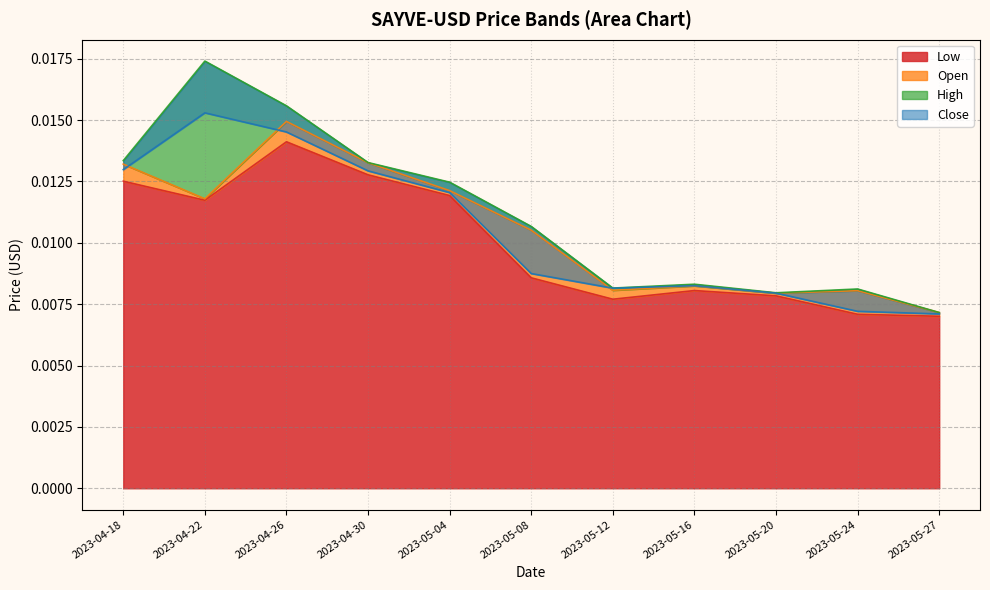

List the series in order of their peak value, lowest first.

Low, Open, Close, High